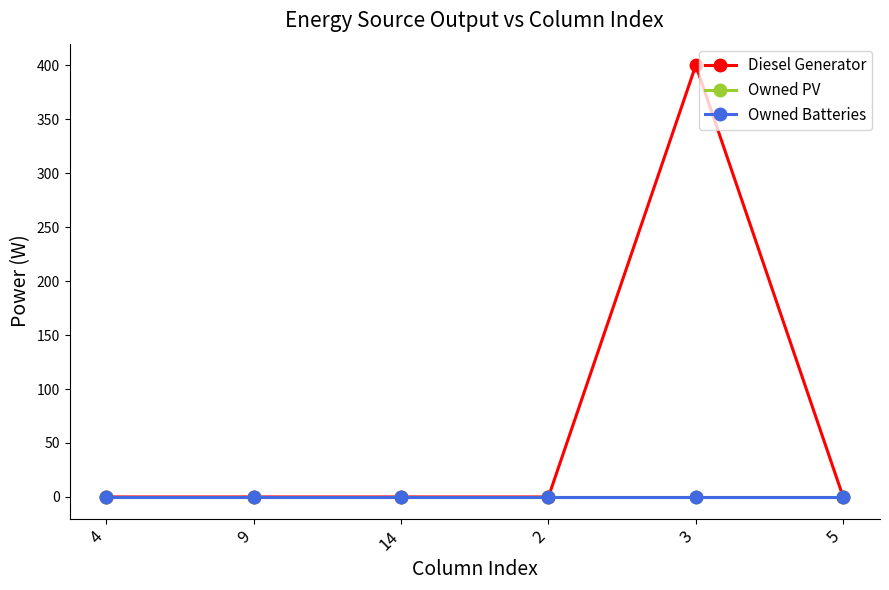

At which category is the sum across all series the highest?

3